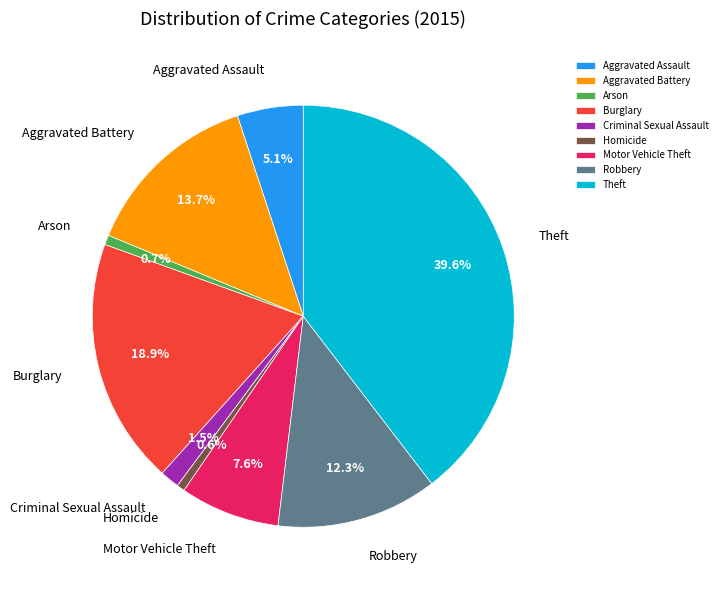

Is there any slice that represents more than half of the pie?

No